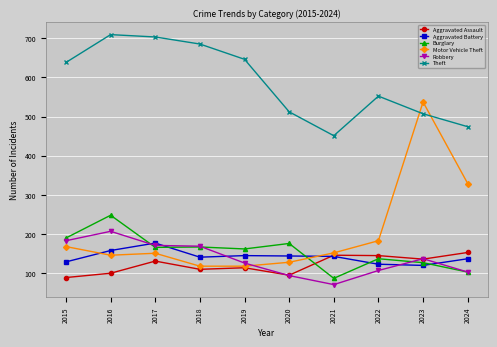

What is the value of the Burglary point at the 8th from the left?

137